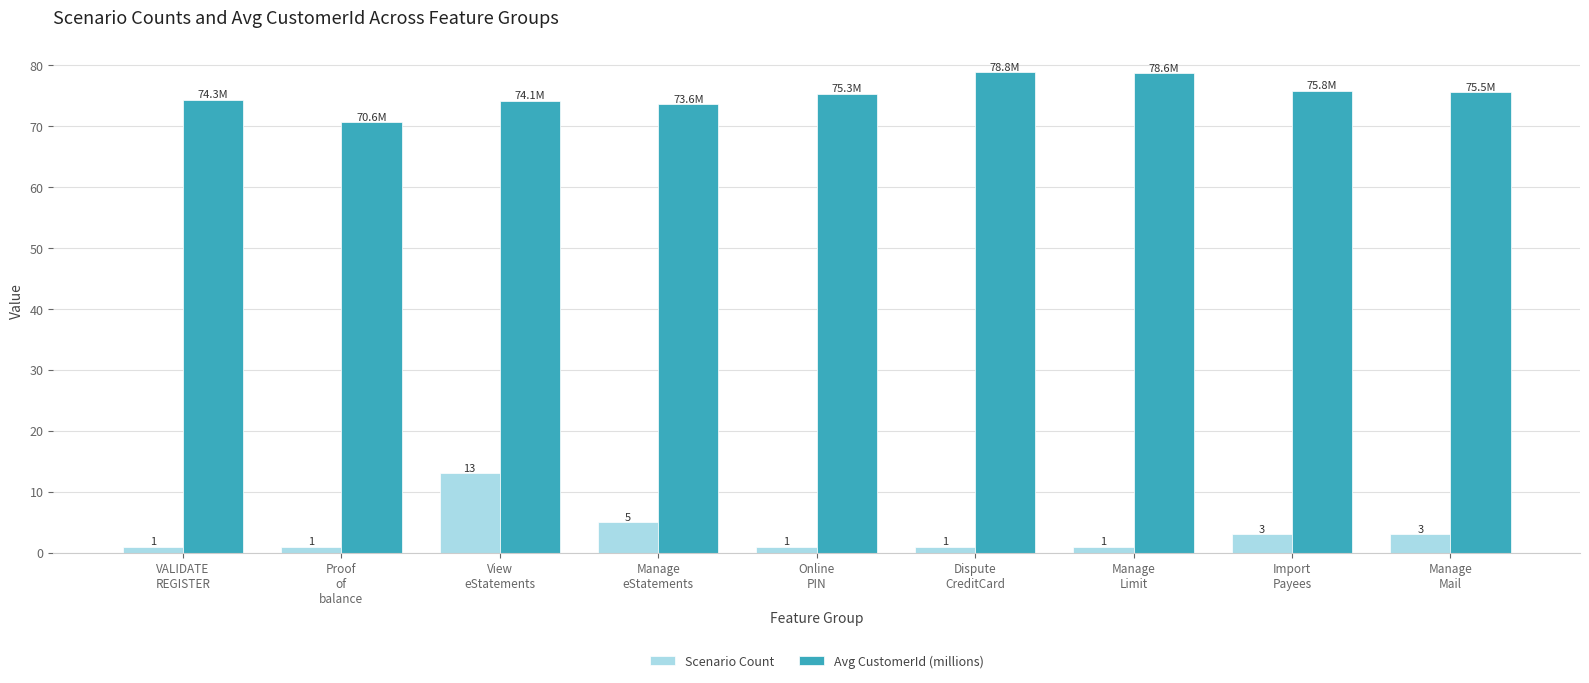

At which category is the sum across all series the highest?

View
eStatements